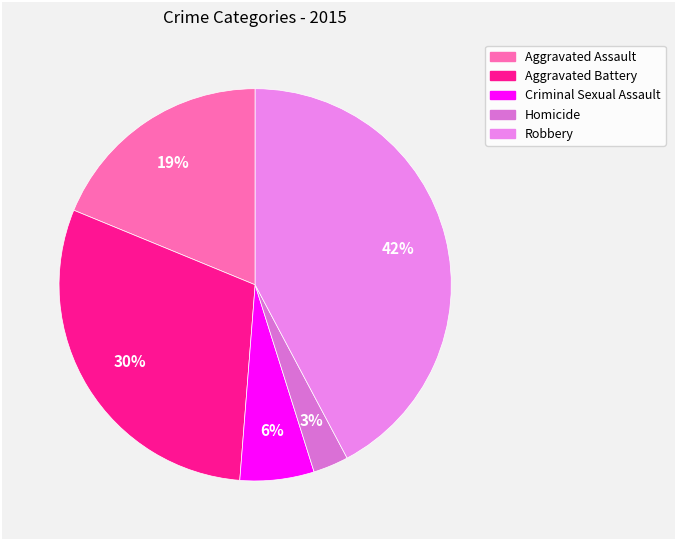

Is there a majority slice in this chart?

No